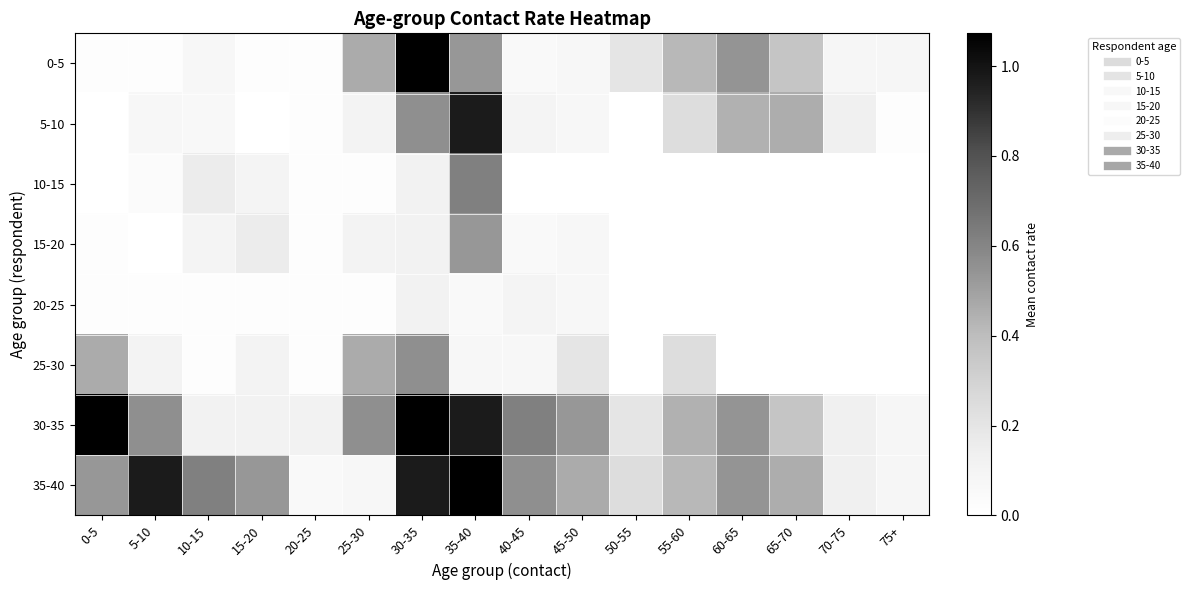

Which series changed the most between 15-20 and 50-55?

35-40